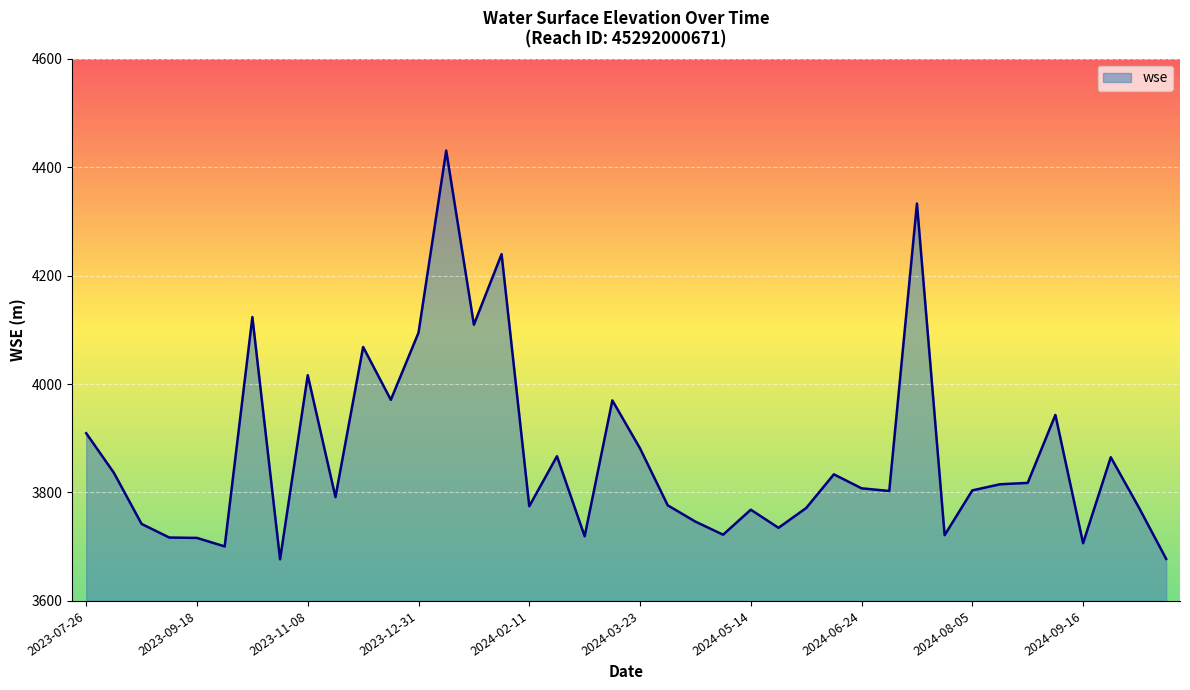

What is the greatest value displayed?

4430.7